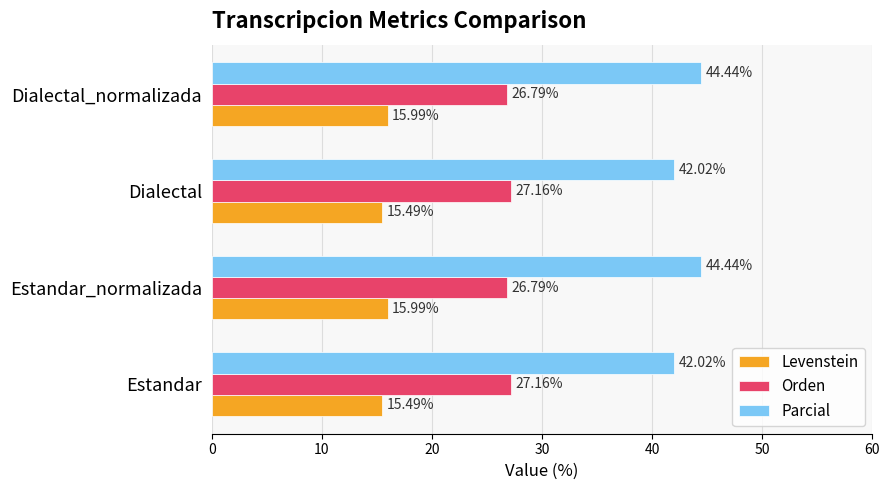

What is the sum of all Parcial values?

172.9